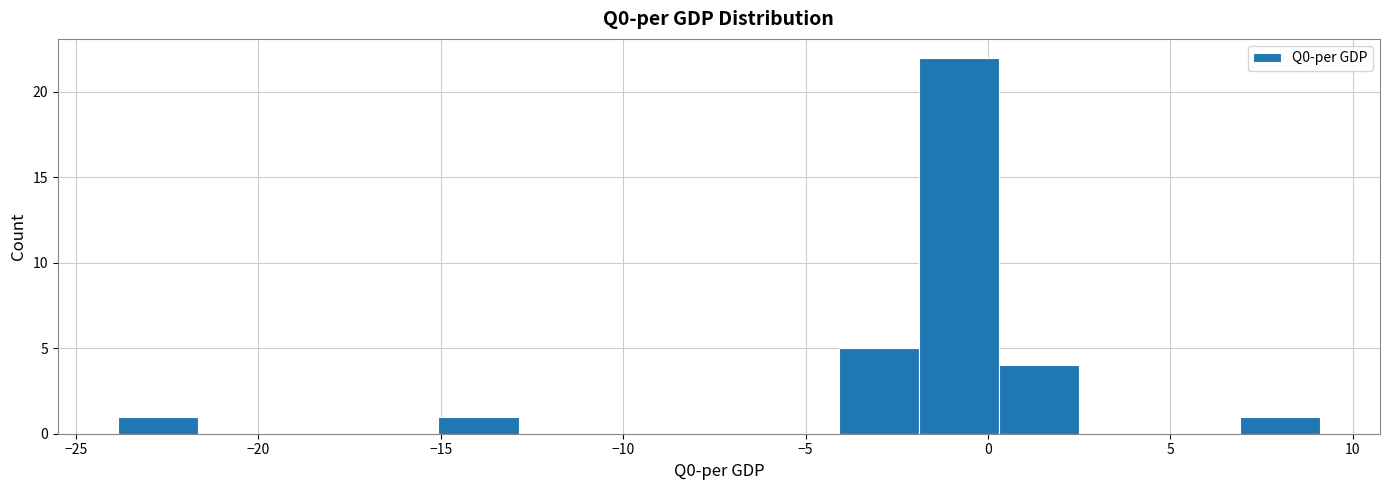

Reading left to right, transcribe this chart: for each bar, give the range it covers on the x-axis and its height. Neither the bar edges nor the heights are printed on the chart, so give them approximately, as read against the axes.

-24.0 to -21.5: 1
-21.5 to -19.5: 0
-19.5 to -17.5: 0
-17.5 to -15.0: 0
-15.0 to -13.0: 1
-13.0 to -10.5: 0
-10.5 to -8.5: 0
-8.5 to -6.5: 0
-6.5 to -4.0: 0
-4.0 to -2.0: 5
-2.0 to 0.5: 22
0.5 to 2.5: 4
2.5 to 4.5: 0
4.5 to 7.0: 0
7.0 to 9.0: 1